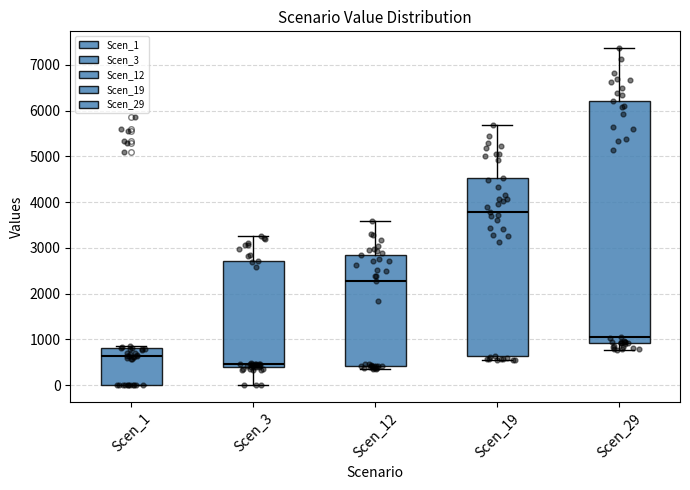

Reading left to right, transcribe this box plot: for each box, give where its median line is, the range the box spans, and where its two whiskers end, as read against the y-axis. The values are not printed on the chart, so give them approximately, as read against the axis.

Scen_1: median 600, box 0 to 800, whiskers 0 to 900
Scen_3: median 500, box 400 to 2700, whiskers 0 to 3300
Scen_12: median 2300, box 400 to 2800, whiskers 400 (just below the box's lower edge) to 3600
Scen_19: median 3800, box 600 to 4500, whiskers 600 (just below the box's lower edge) to 5700
Scen_29: median 1100, box 900 to 6200, whiskers 800 to 7400